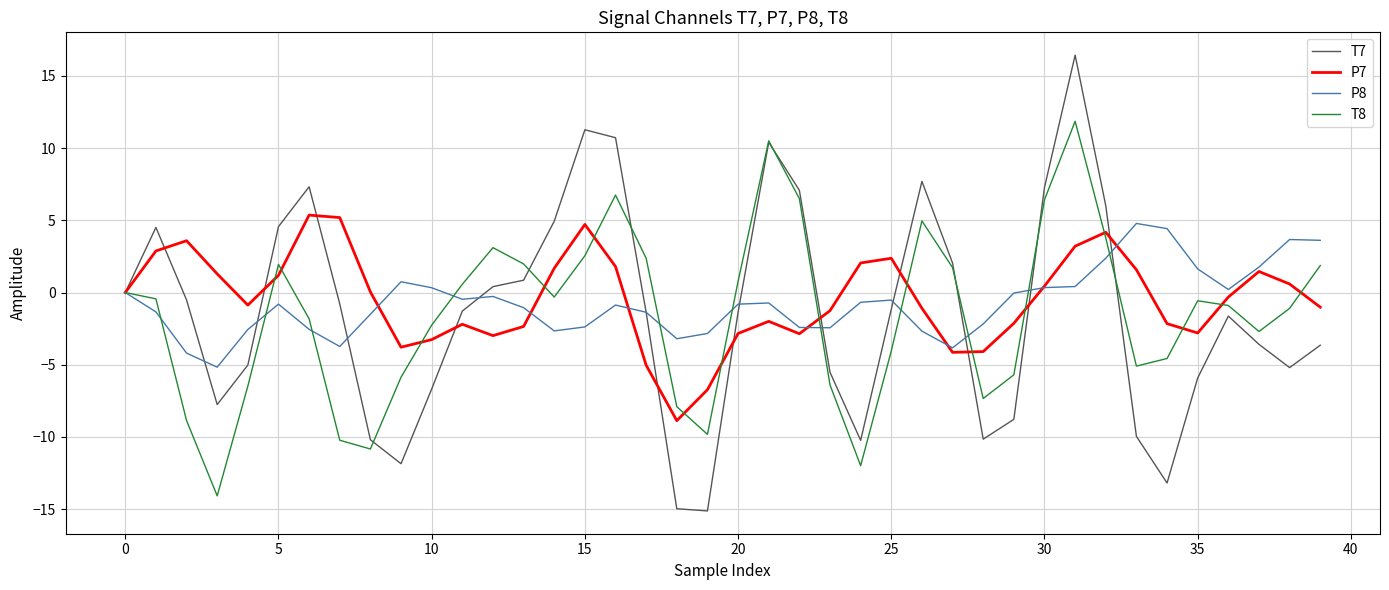

What is the maximum value shown in the chart?

16.4